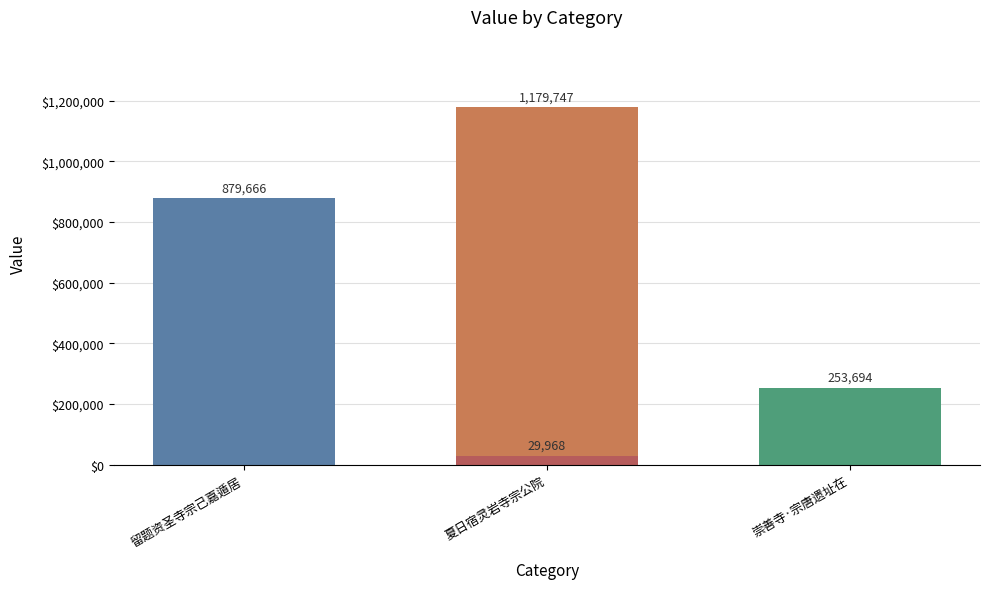

Approximately how many times larger is the value at 夏日宿灵岩寺宗公院 compared to 崇善寺·宗唐遗址在?

4.7